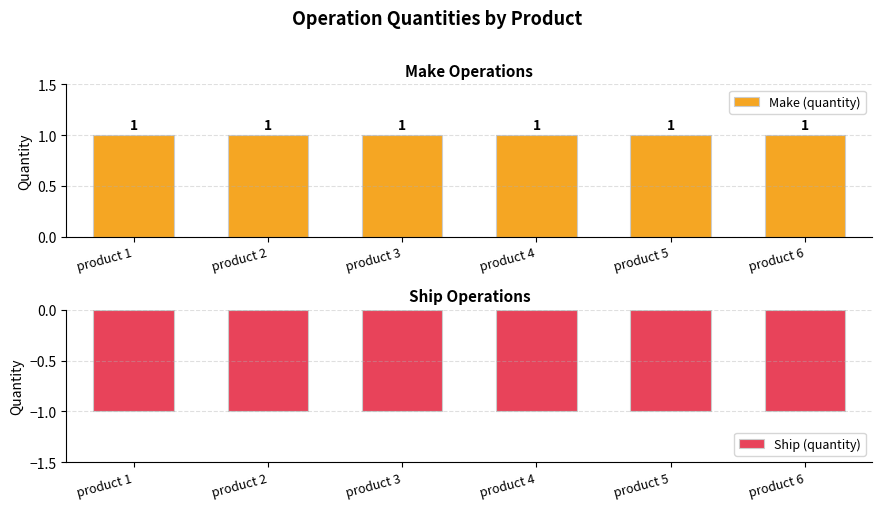

At which category is the sum across all series the highest?

product 1